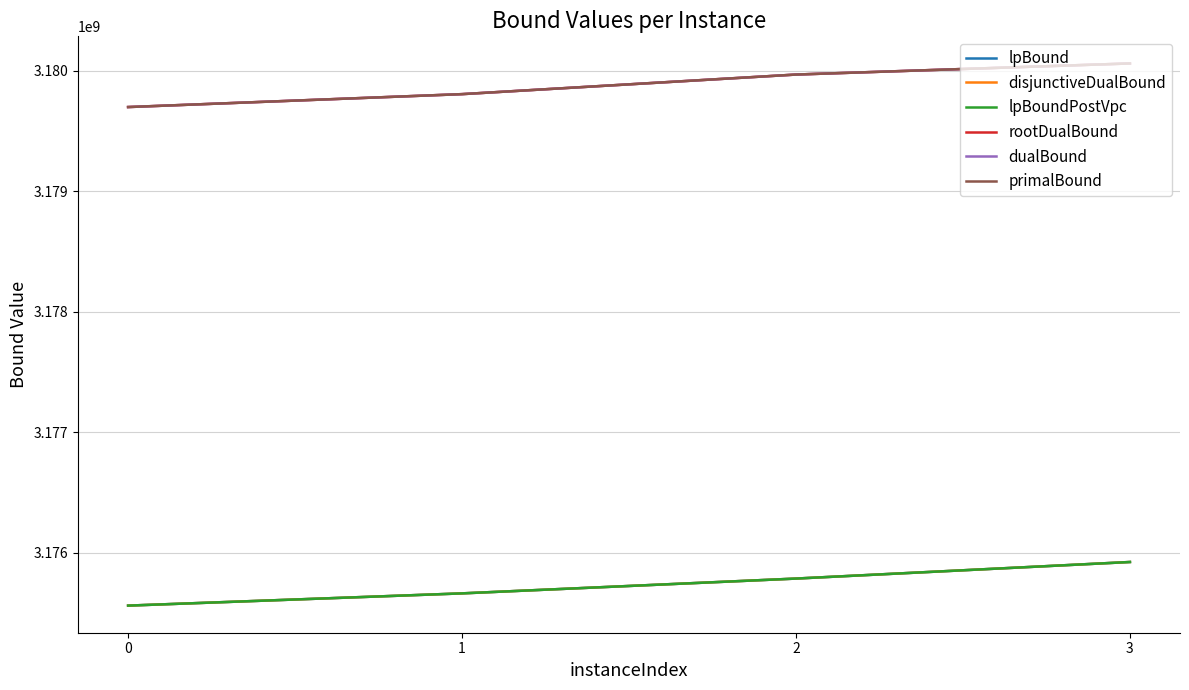

Does the chart display data point markers on the line(s)?

No